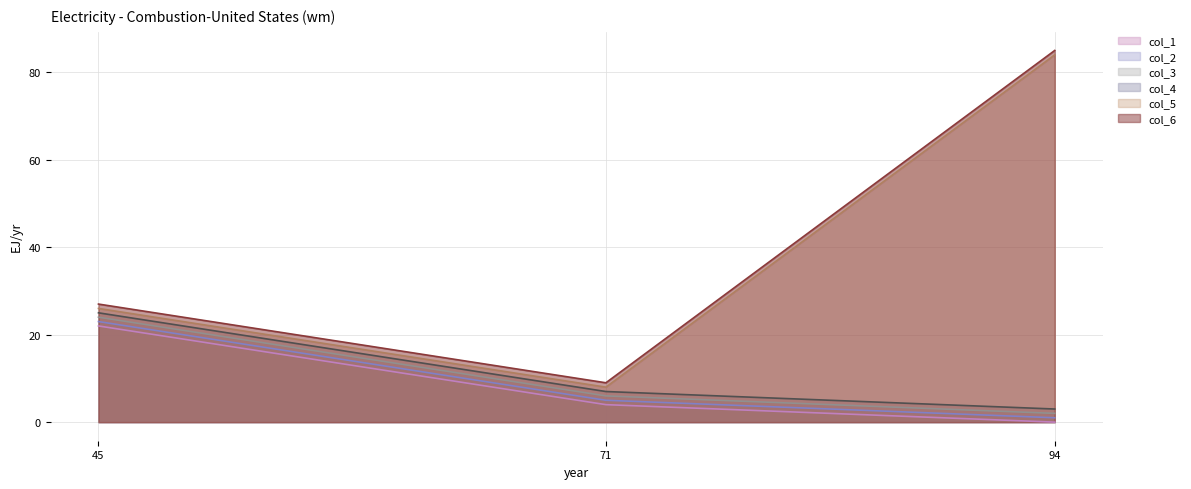

List the labels in order of col_5 value, largest first.

94, 45, 71